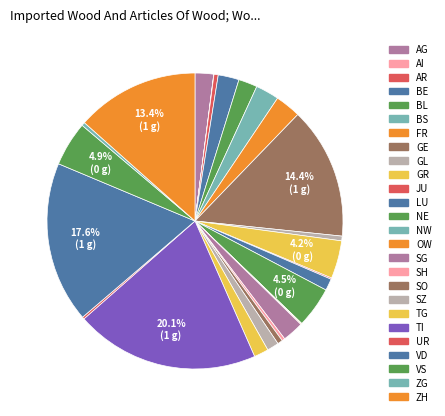

To the nearest percent, what percentage of the pie is GL?

1%